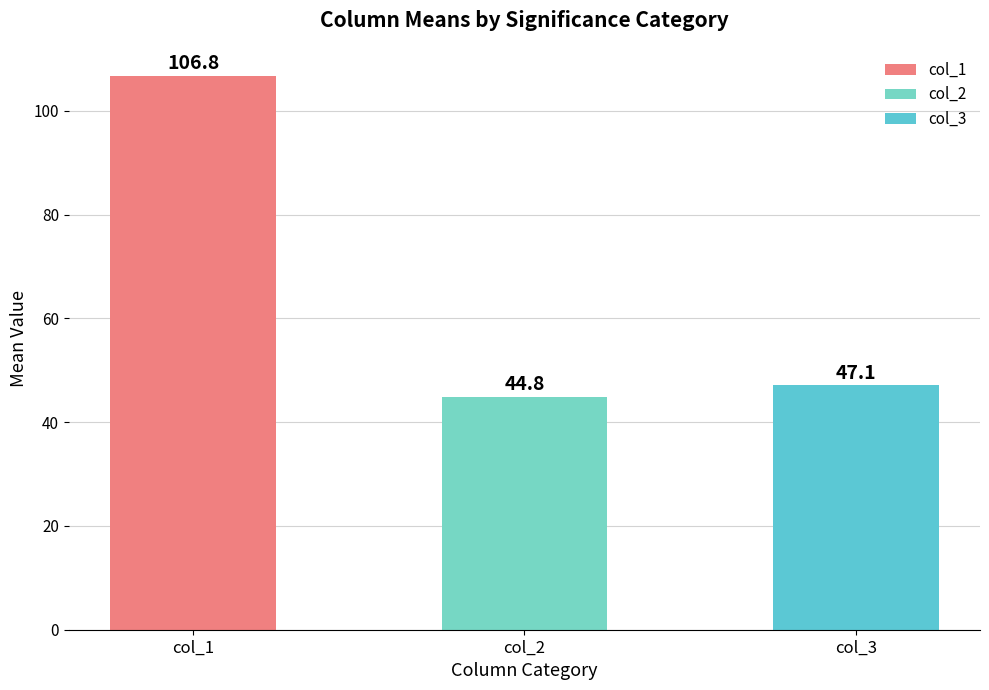

What is the value of the 1st bar from the left?

106.8